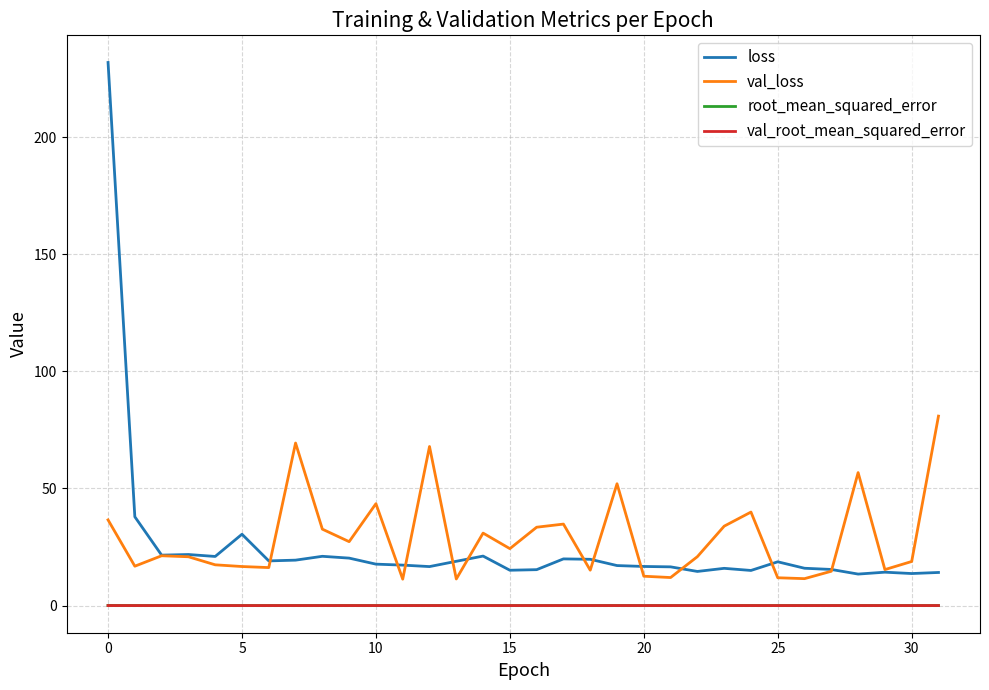

What is the difference between the maximum and second lowest values in the loss series?

218.2